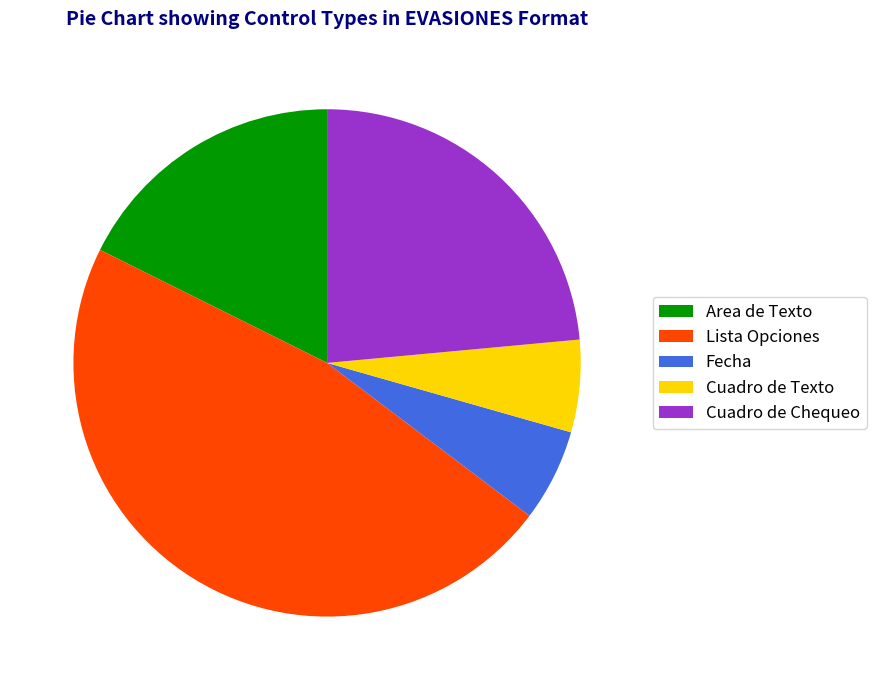

Is Cuadro de Texto the majority of the pie?

No